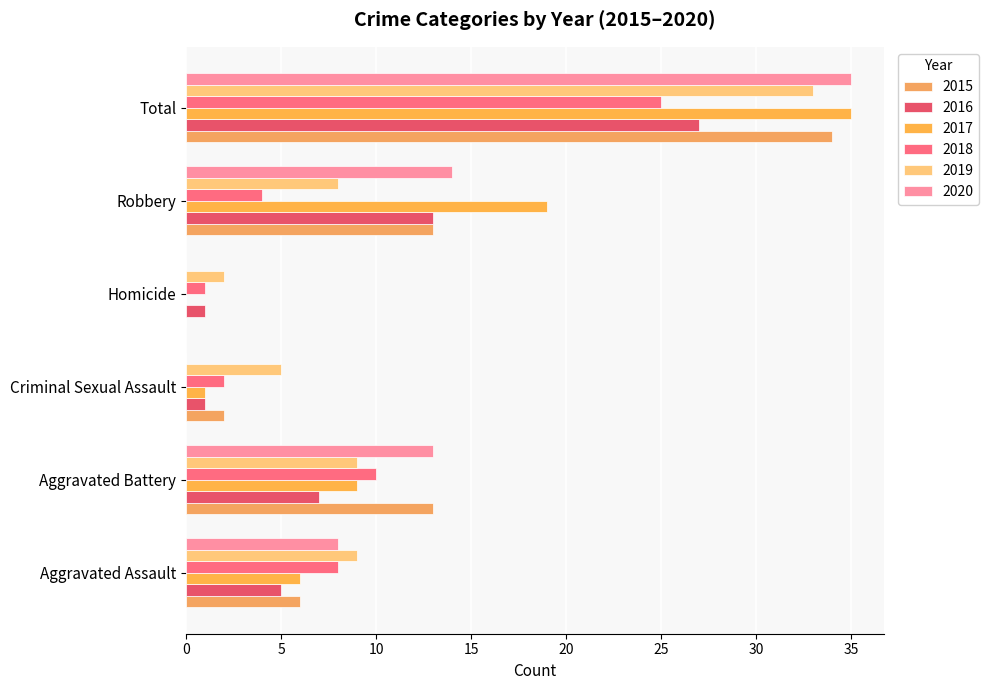

How many data points does each series have?

6